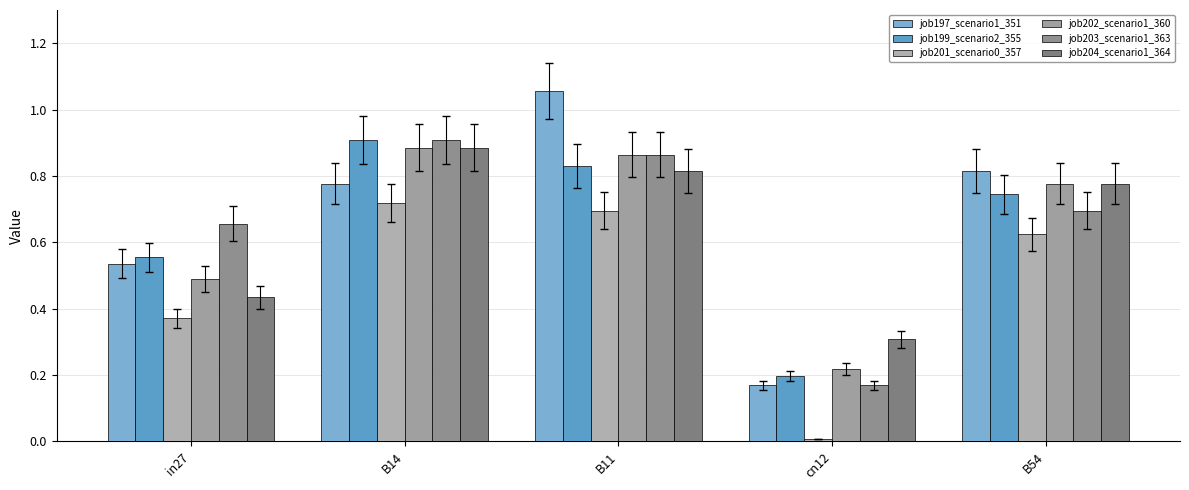

What is the spread (max minus min) of values at in27?

0.3